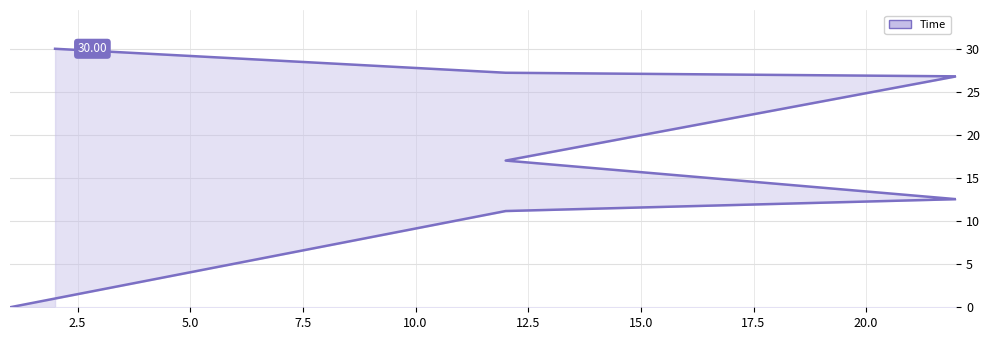

What is the difference between the second highest and minimum values?

27.2